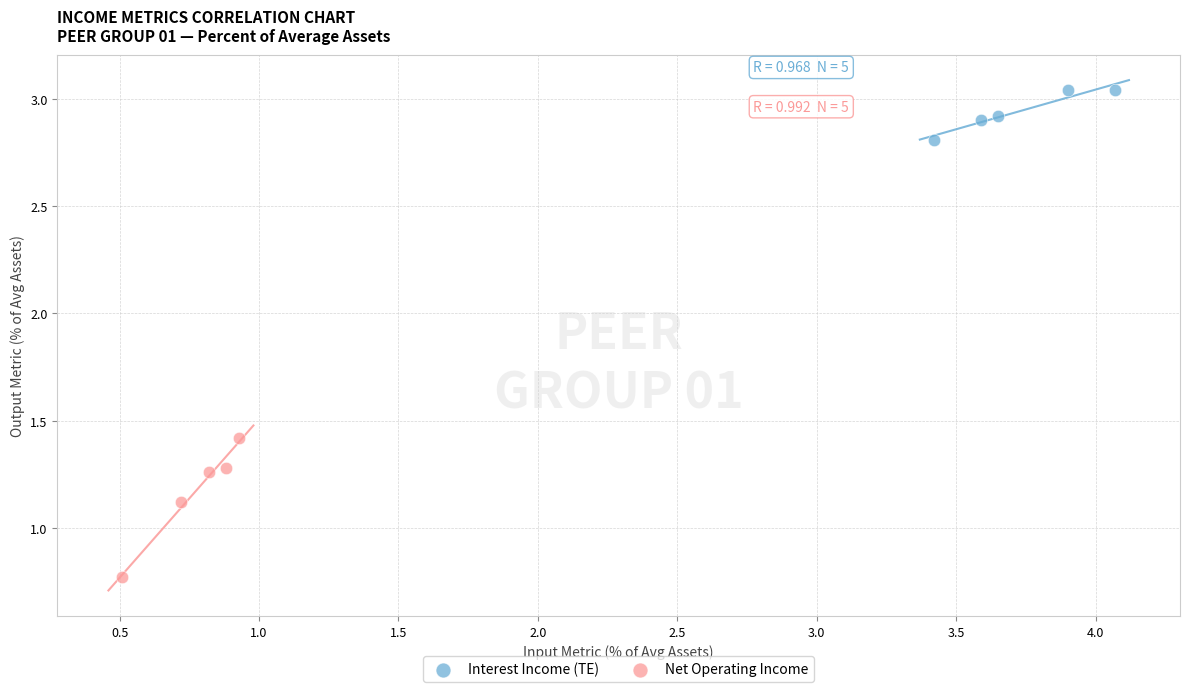

Which series contains the highest Y value?

Interest Income (TE)